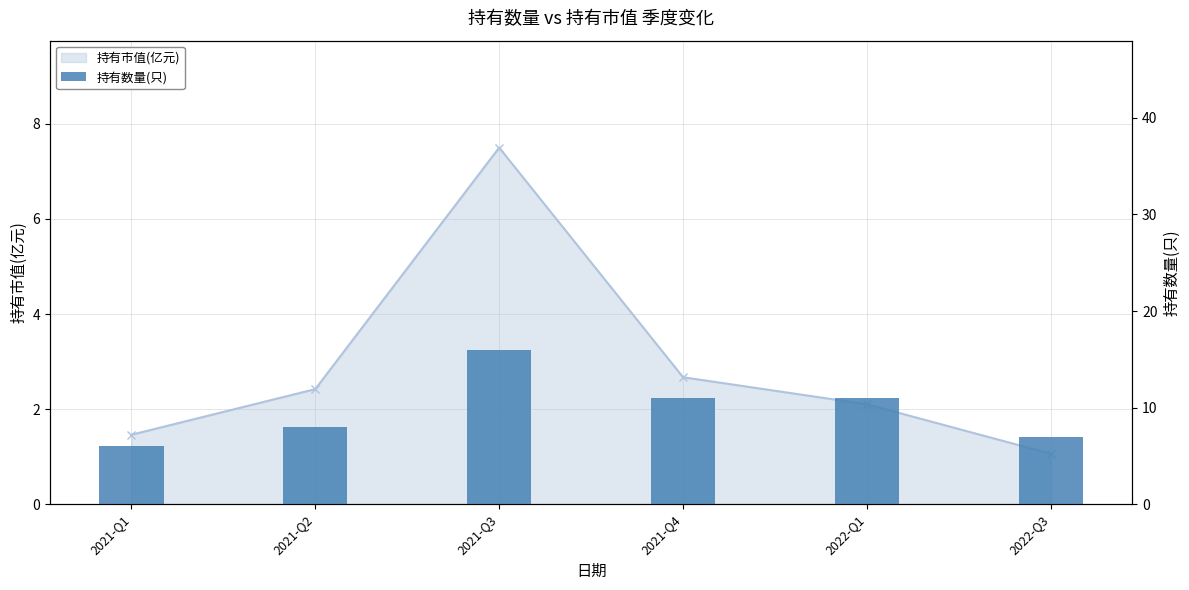

What is the average value?

10